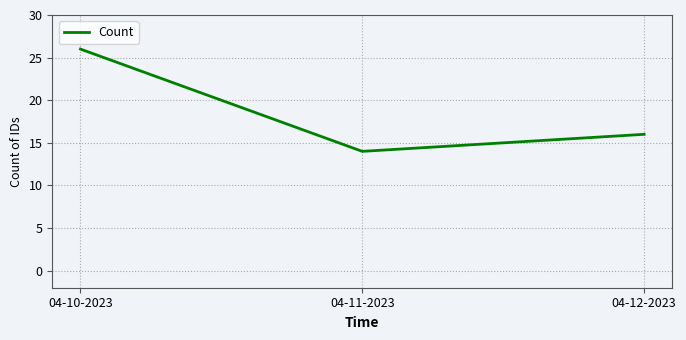

Between 04-12-2023 and 04-11-2023, which is larger?

04-12-2023